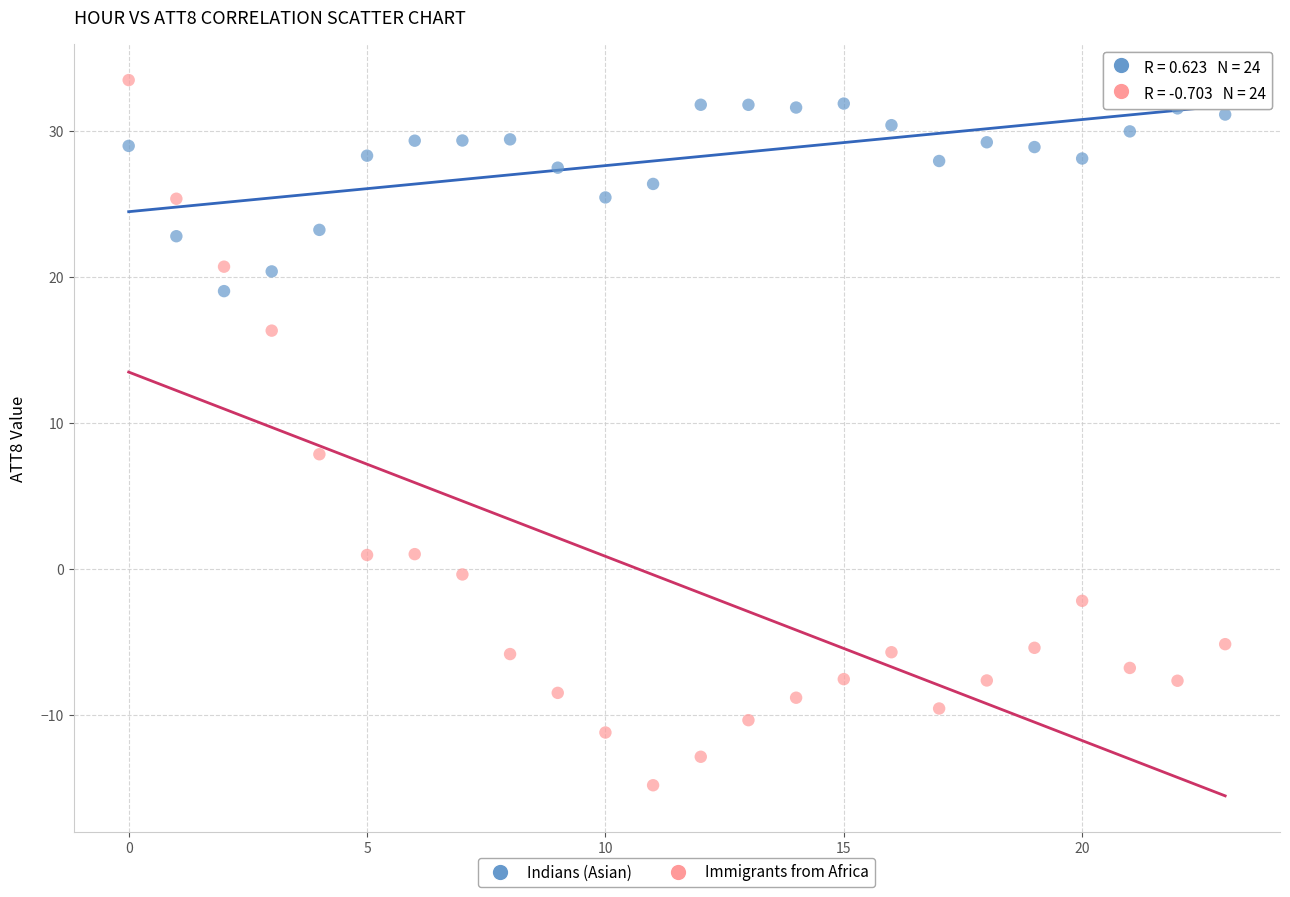

Which series reaches the minimum Y coordinate?

Immigrants from Africa